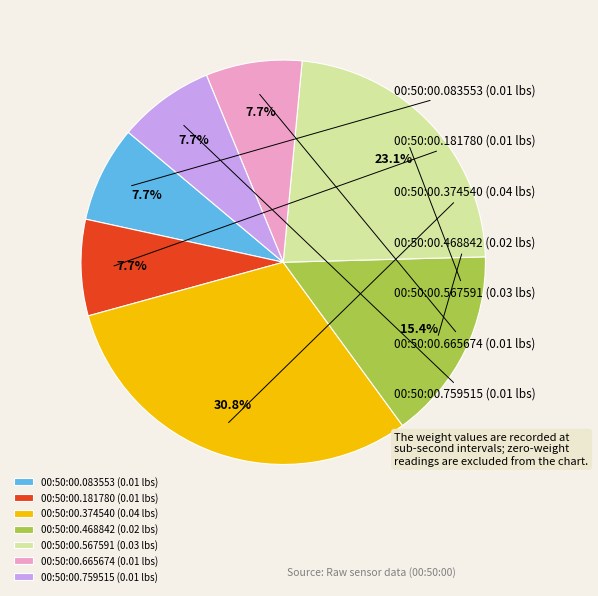

How many slices are in this pie chart?

7